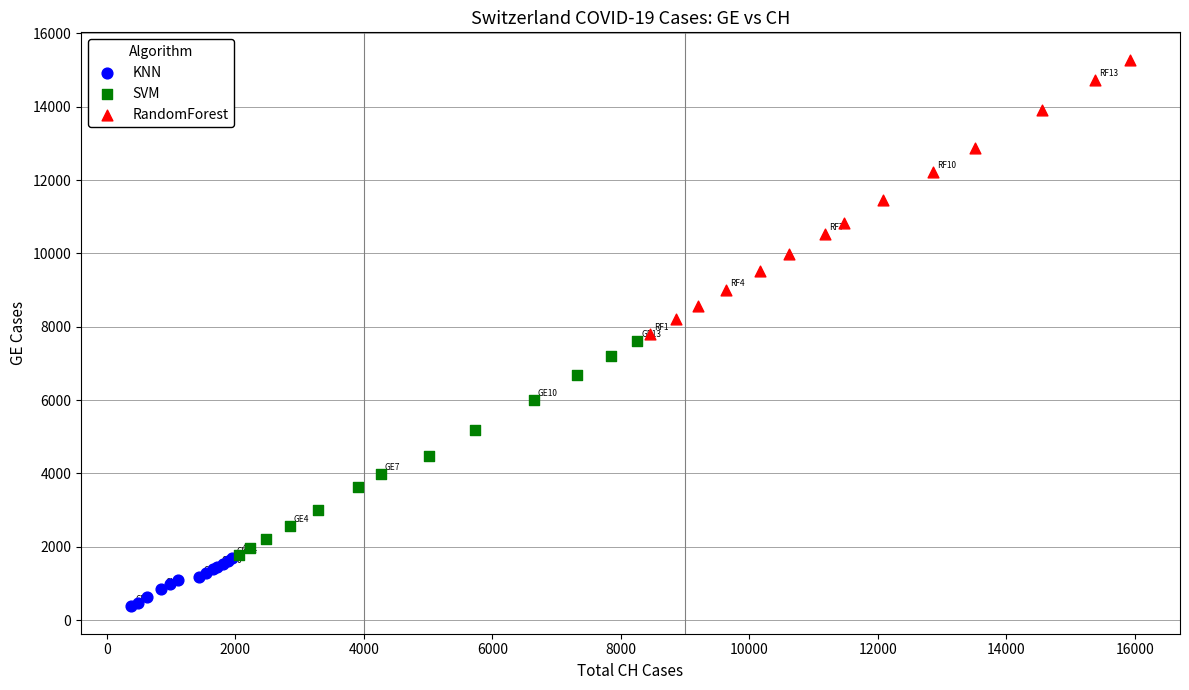

What are all the series names shown in the legend?

KNN, SVM, RandomForest